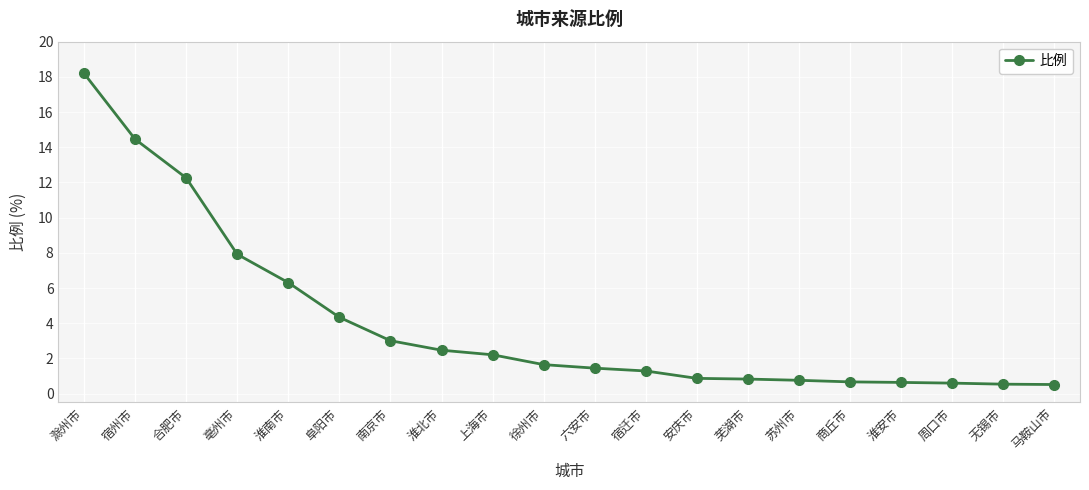

What is the change in value from 宿迁市 to 马鞍山市?

-0.8